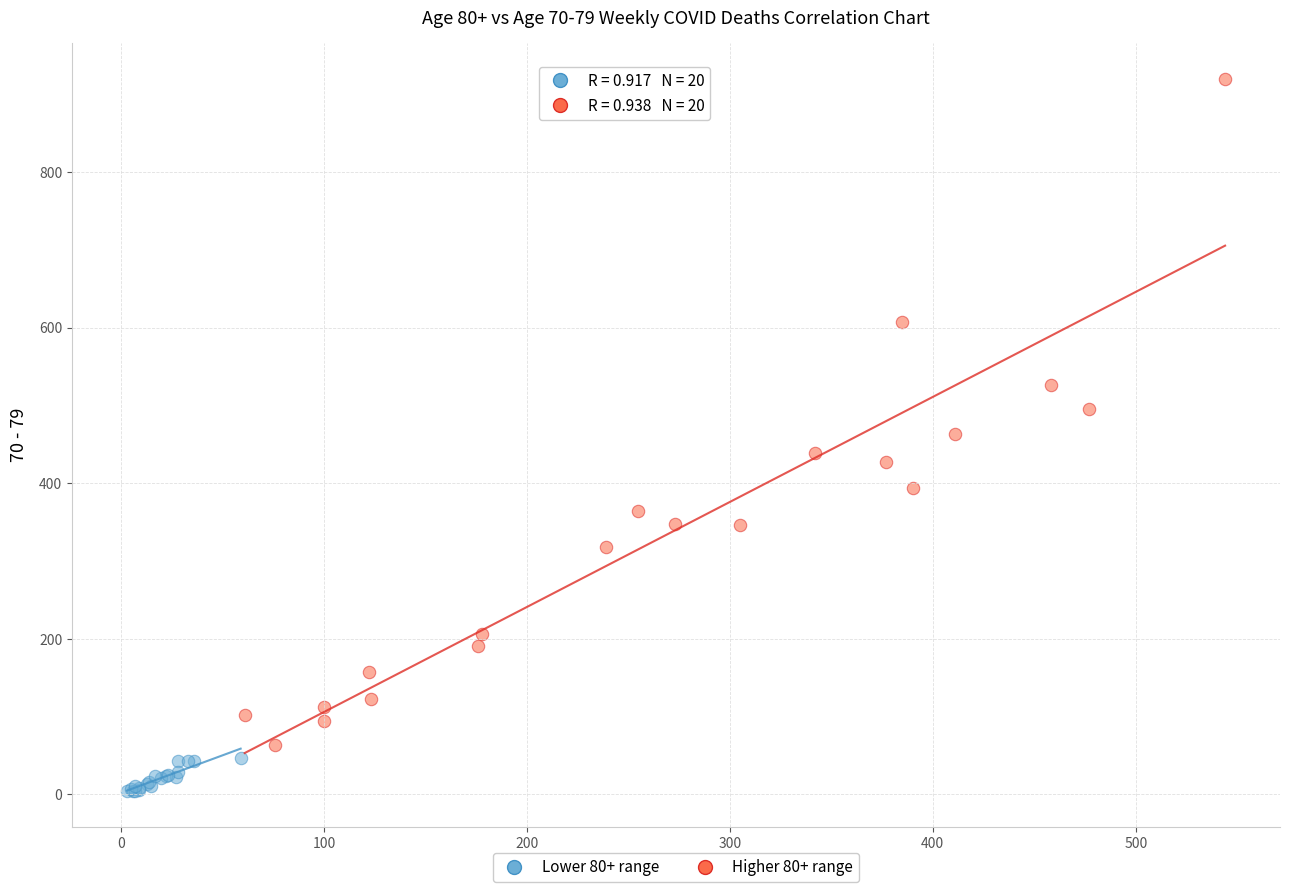

Which series has the largest Y range (max minus min)?

Higher 80+ range